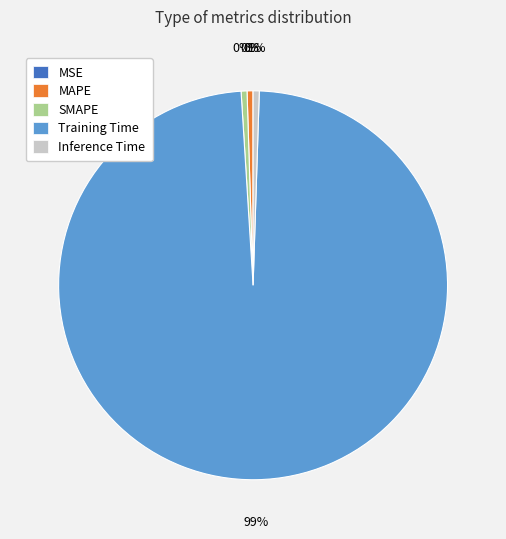

Between MAPE and Training Time, which is larger?

Training Time